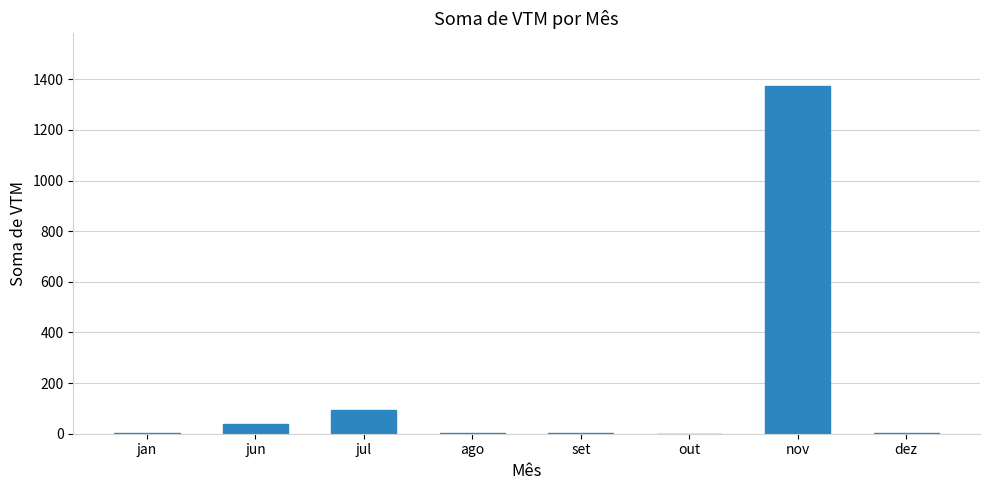

The value at out is -755. True or false?

False